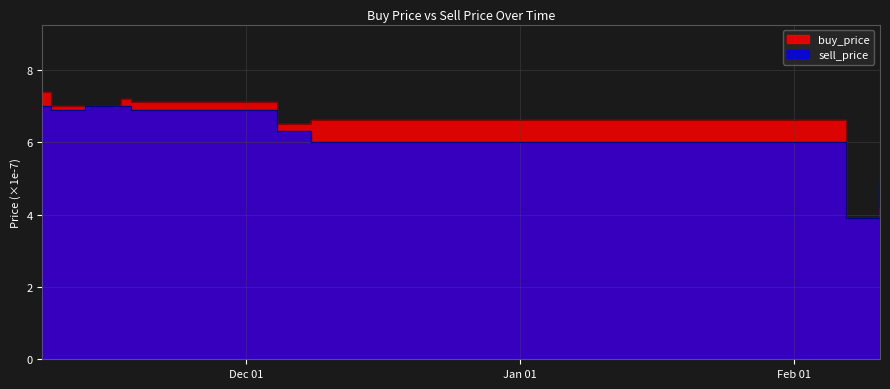

Which has a higher value, 2019-11-17 23:59:59 or 2019-12-04 11:59:59?

2019-11-17 23:59:59